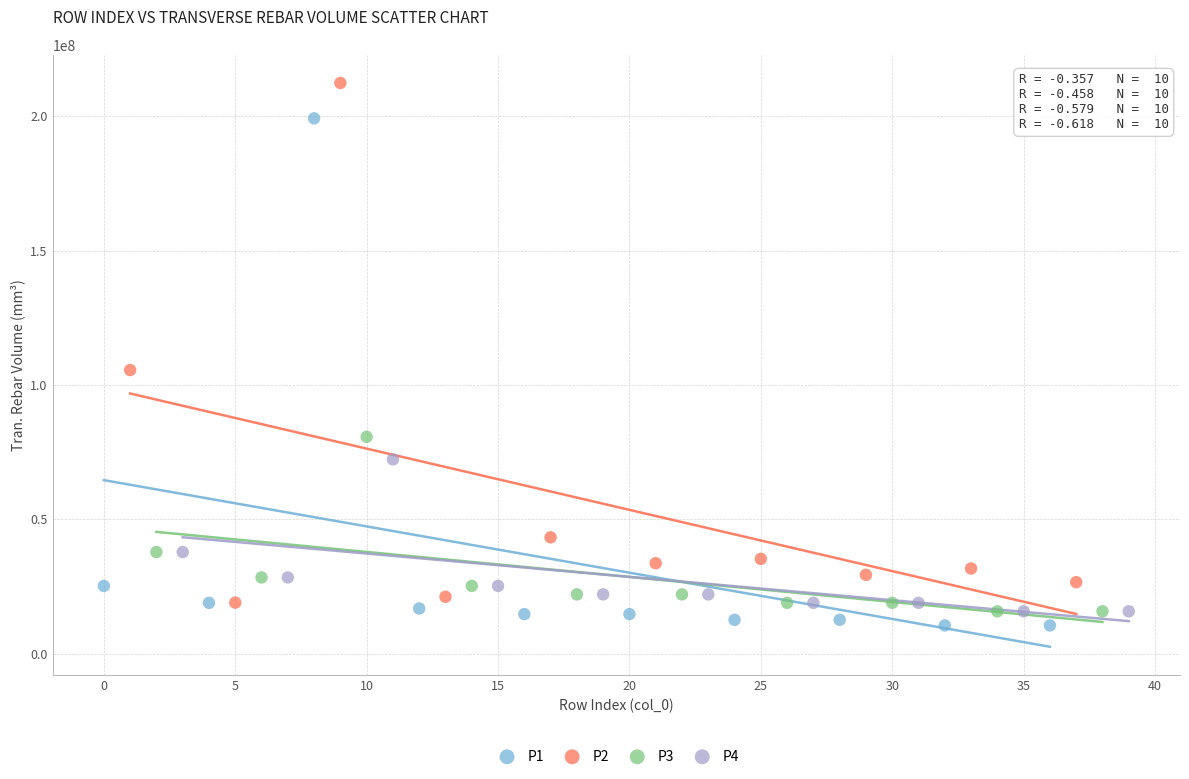

Which series reaches the maximum Y coordinate?

P2